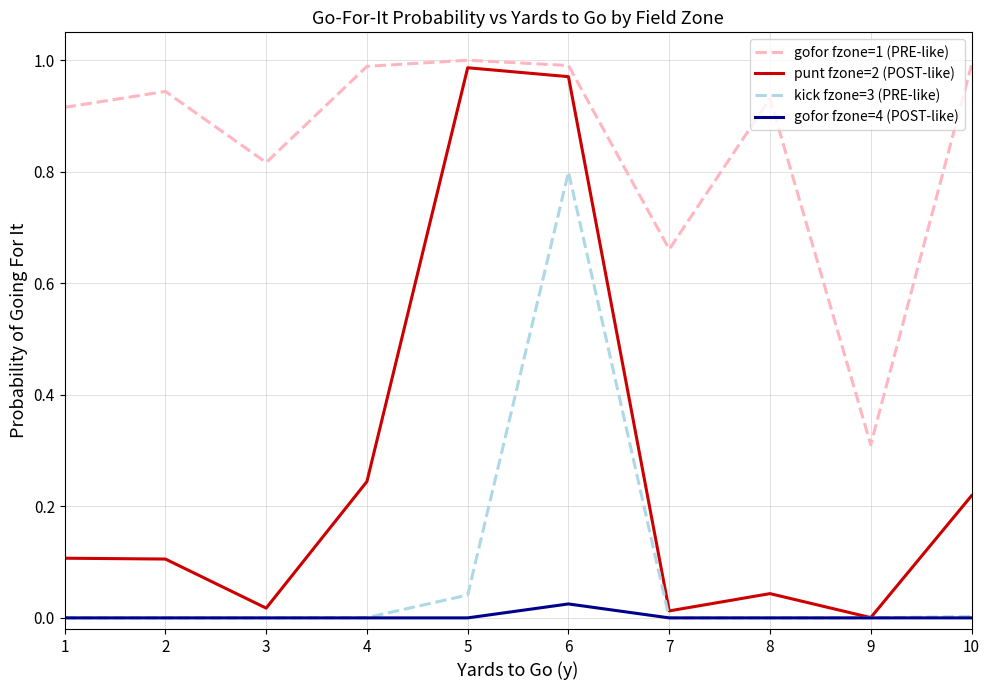

At which category is the sum across all series the highest?

6